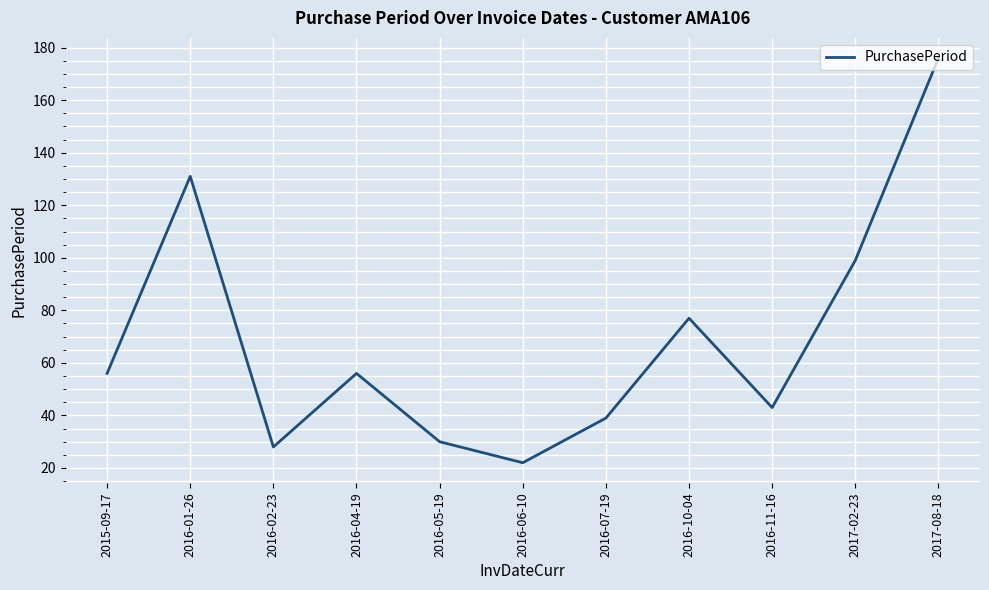

What position from the left is 2016-06-10?

6